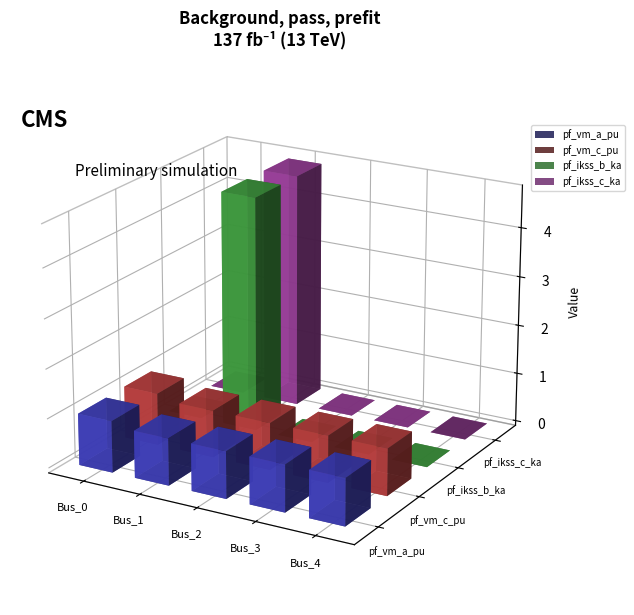

What is the difference between the maximum and second lowest values in the pf_ikss_b_ka series?

4.8